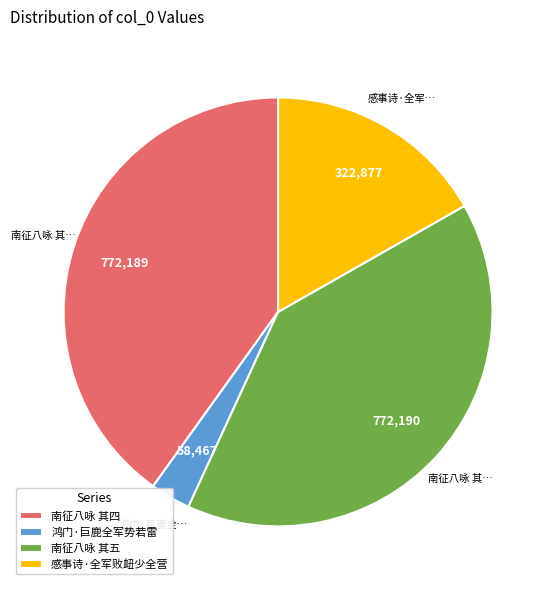

Which slice is the smallest?

鸿门·巨鹿全军势若雷